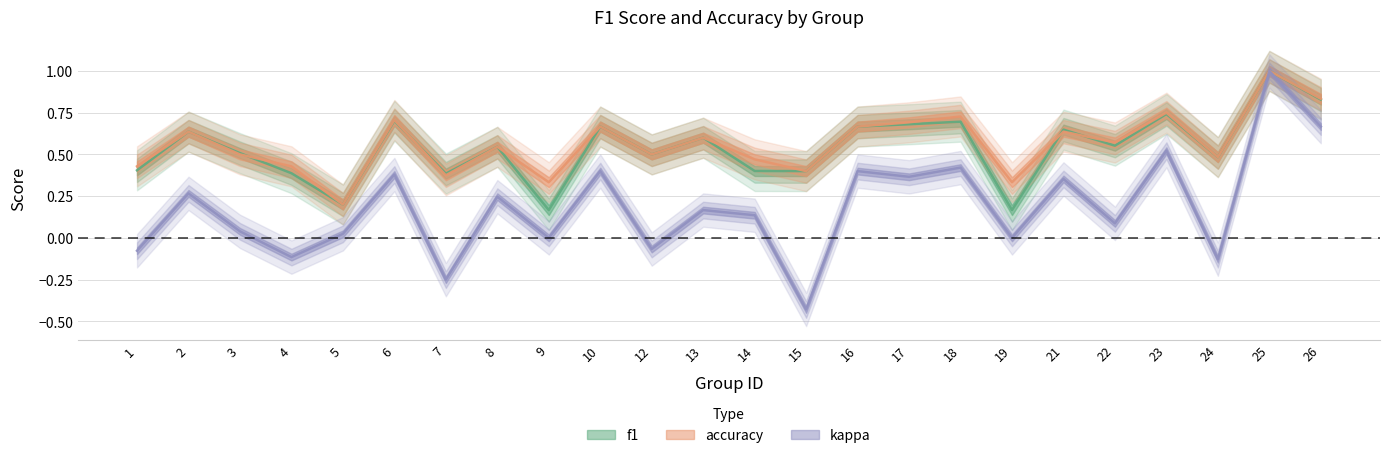

What is the total value across all series at 6?

1.8